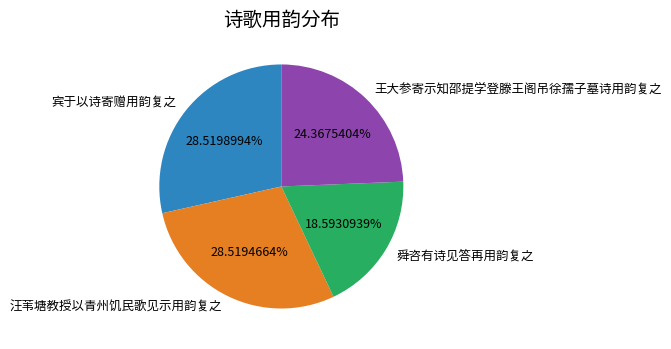

To the nearest percent, what percentage of the pie is 汪苇塘教授以青州饥民歌见示用韵复之?

29%